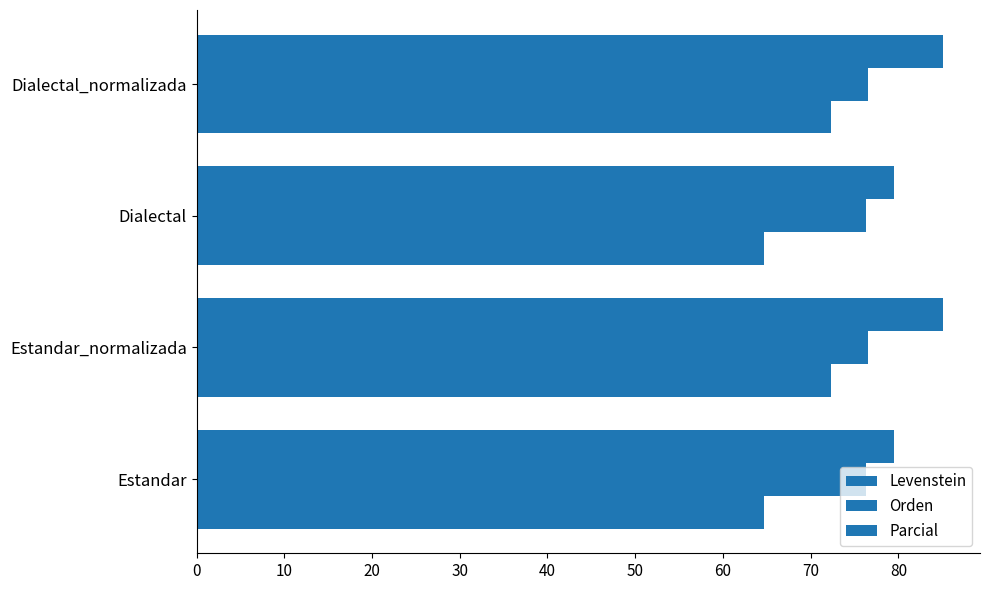

What is the value of the Levenstein bar at the 4th from the left?

72.3